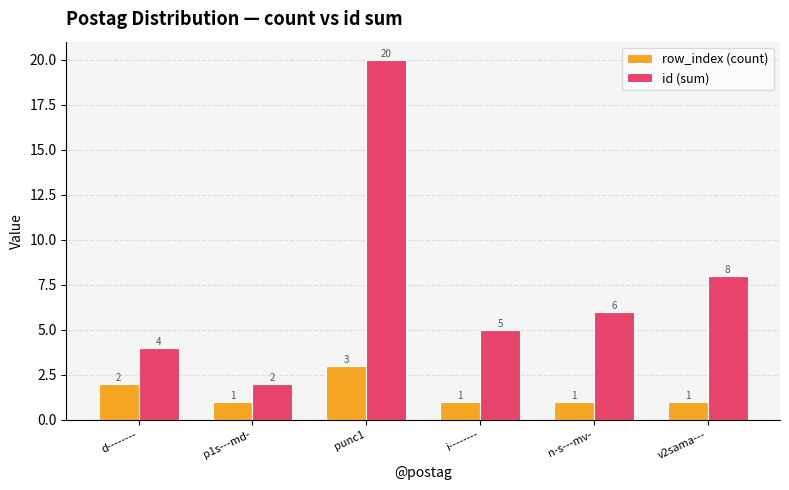

What is the greatest value displayed?

20